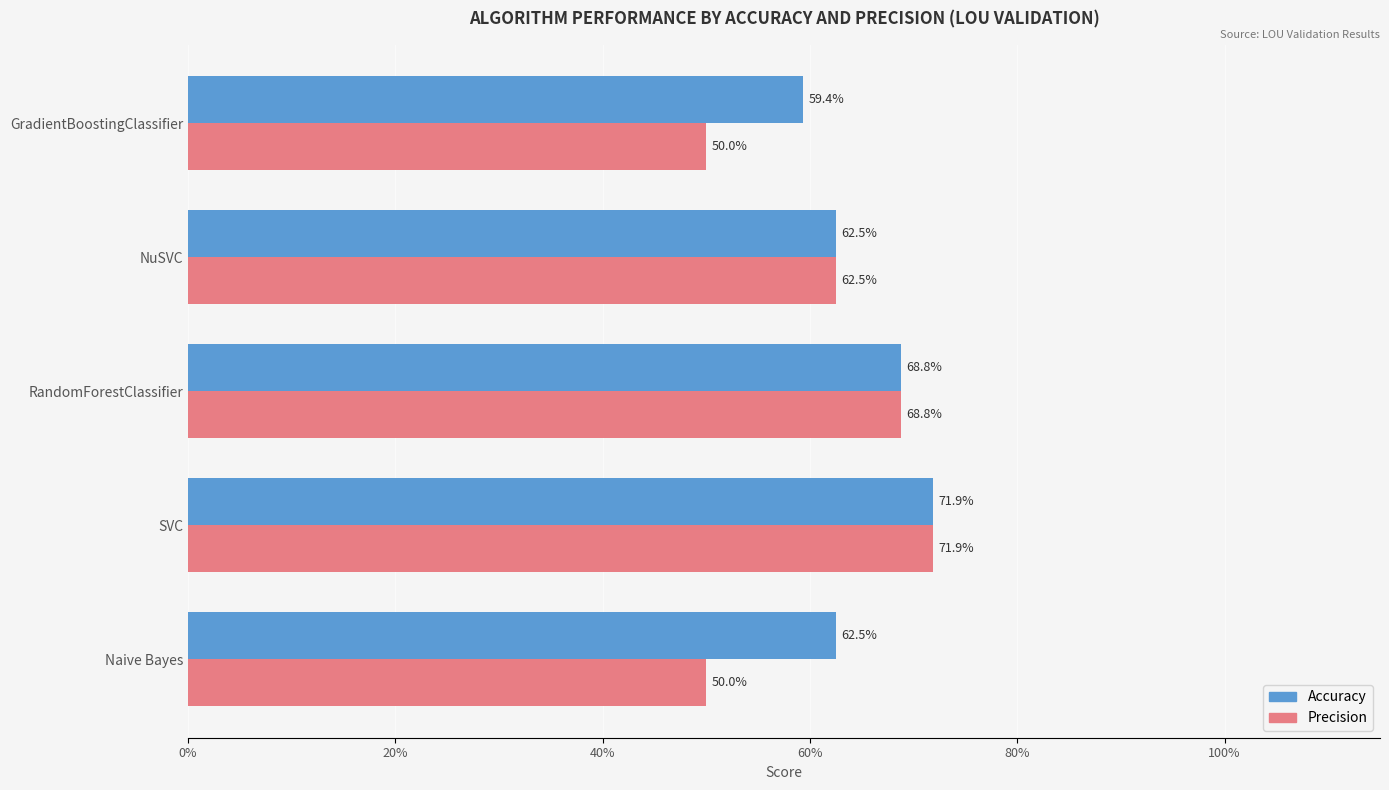

What are all the series names shown in the legend?

Accuracy, Precision